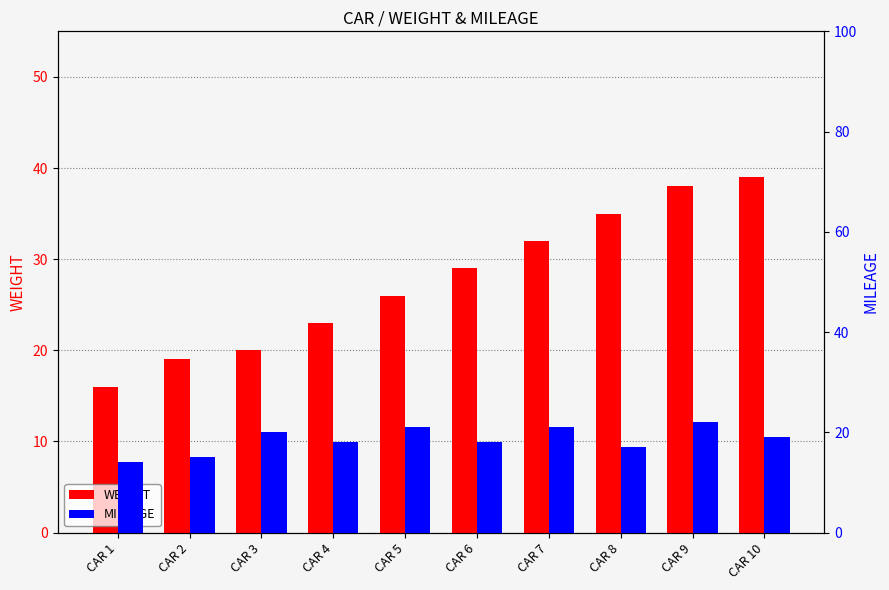

Which category has the lowest value in the WEIGHT series?

CAR 1